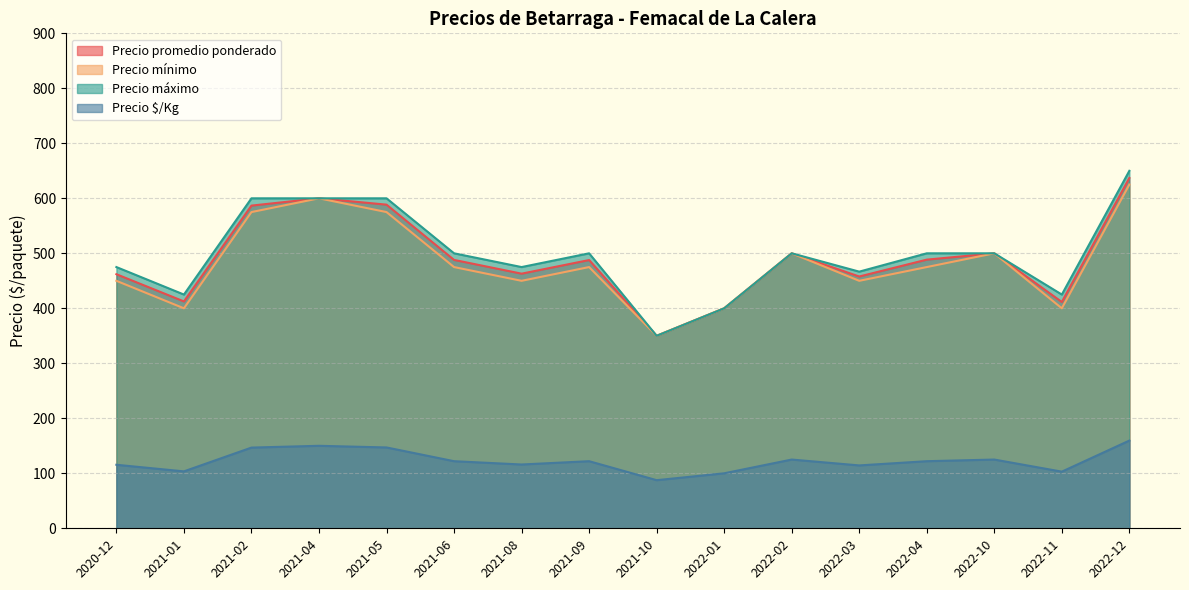

True or false: Precio minimo and Precio $/Kg cross at least once.

False